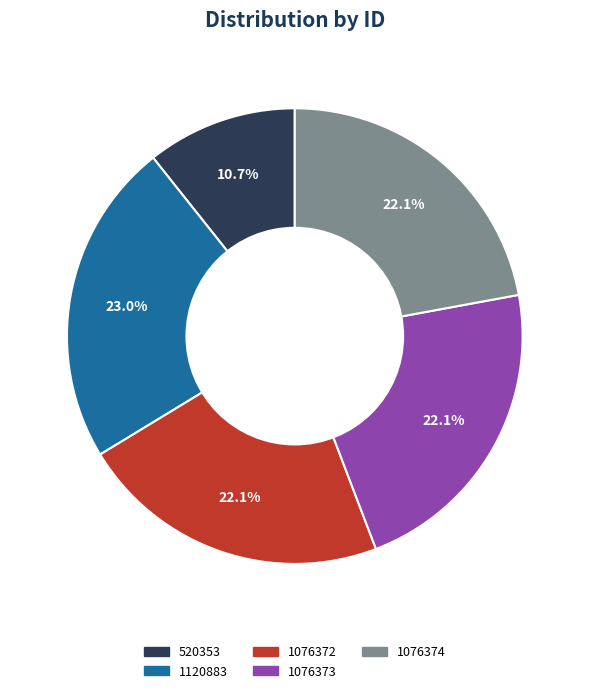

Which has a higher value, 520353 or 1076372?

1076372